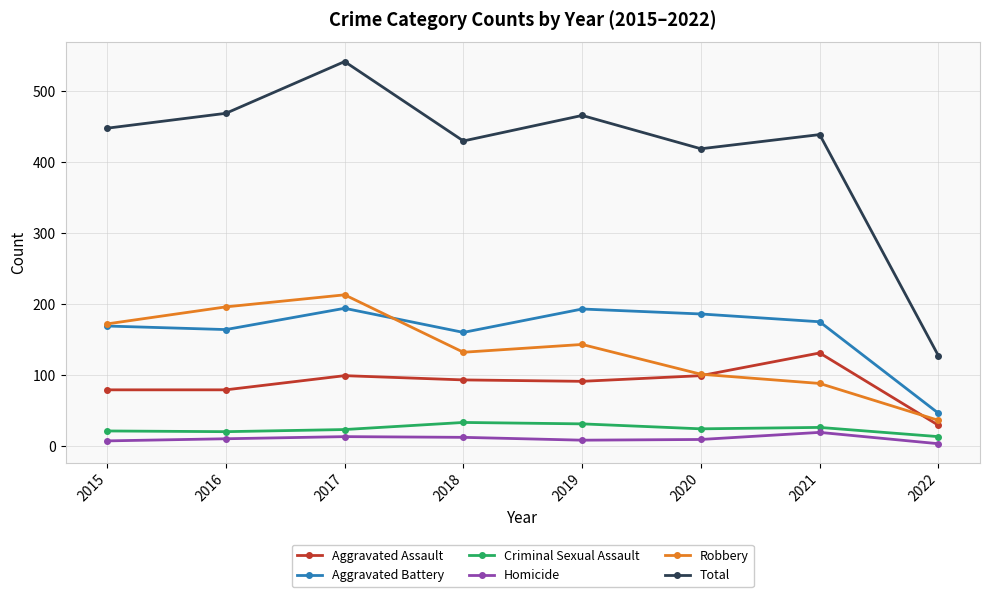

At 2019, list the series in order from smallest to largest.

Homicide, Criminal Sexual Assault, Aggravated Assault, Robbery, Aggravated Battery, Total